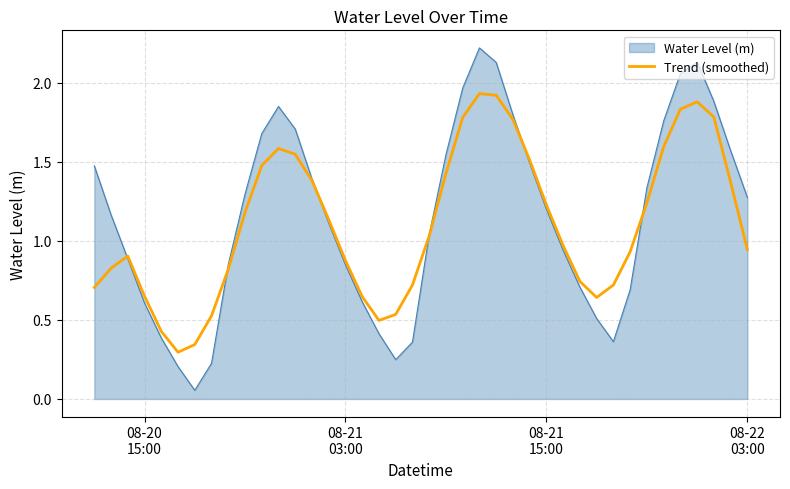

Rank the series by their maximum value, from lowest to highest.

Trend (smoothed), Water Level (m)